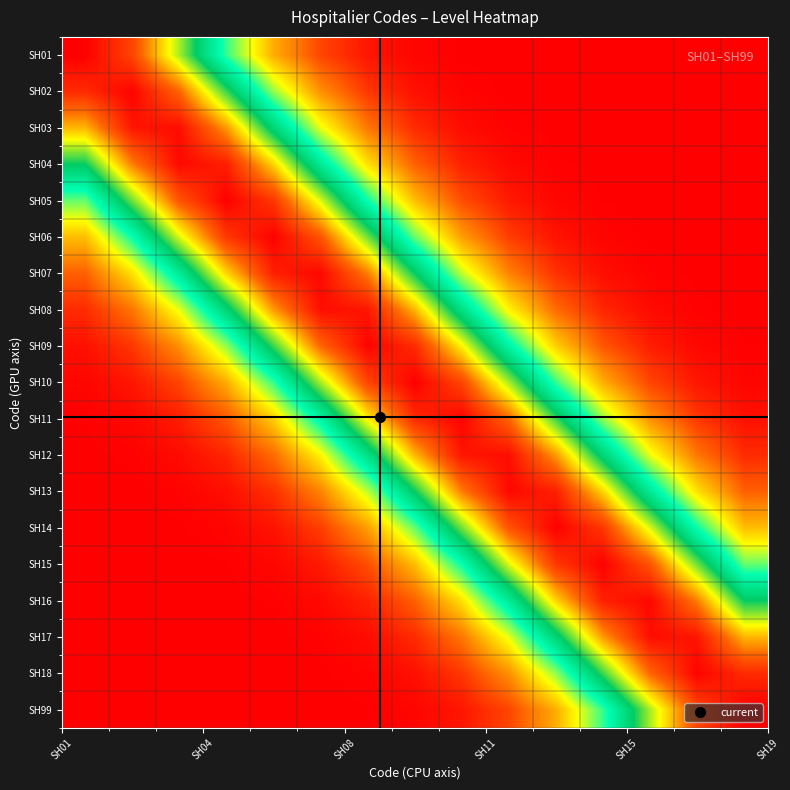

List the series in order of their peak value, lowest first.

SH03, SH08, SH12, SH17, SH04, SH13, SH16, SH07, SH02, SH09, SH18, SH11, SH05, SH06, SH14, SH15, SH01, SH10, SH99